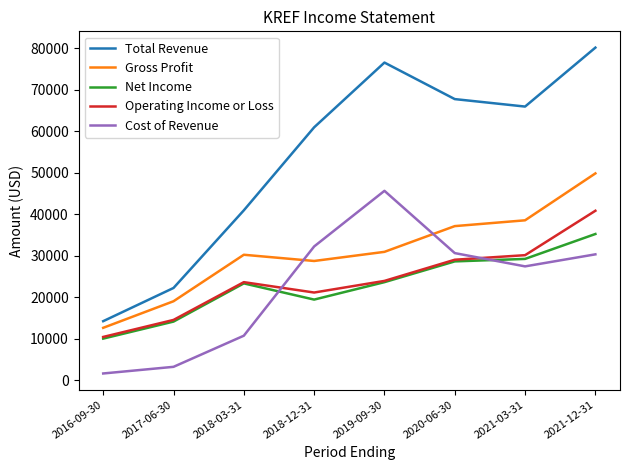

What is the total value across all series at 2021-12-31?

236200